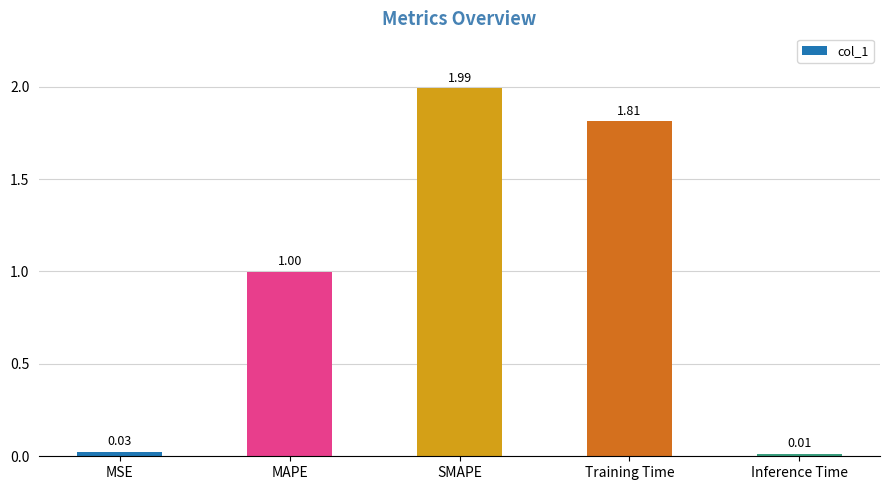

List the labels in order of value, largest first.

SMAPE, Training Time, MAPE, MSE, Inference Time